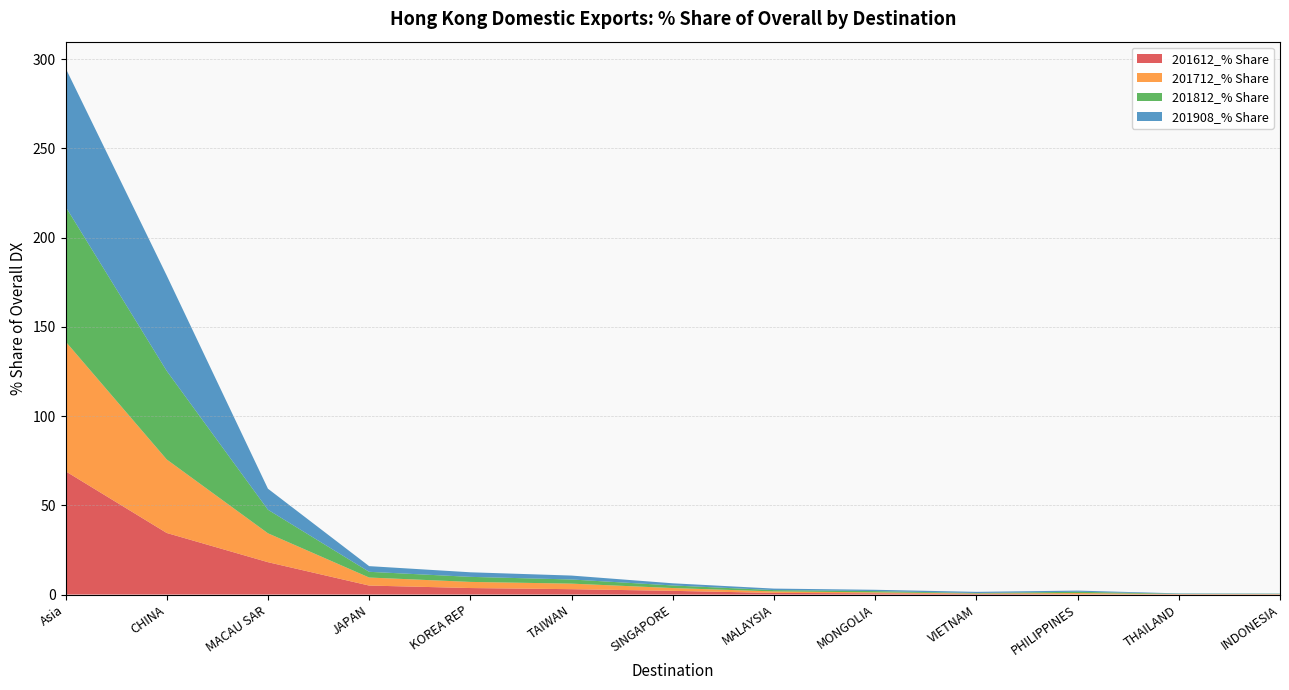

Reading left to right, what are all the values shown in this chart?

201612_% Share: 69.1	34.5	18.1	5.0	3.7	3.0	2.1	0.9	0.7	0.4	0.2	0.1	0.1
201712_% Share: 72.7	41.2	16.2	4.5	3.4	3.1	1.6	0.8	0.5	0.2	0.7	0.1	0.1
201812_% Share: 75.5	49.6	13.2	3.2	2.8	2.3	1.5	0.7	0.7	0.3	0.7	0.2	0.2
201908_% Share: 77.6	53.4	11.8	3.2	2.6	2.2	1.2	0.8	0.7	0.7	0.6	0.2	0.1